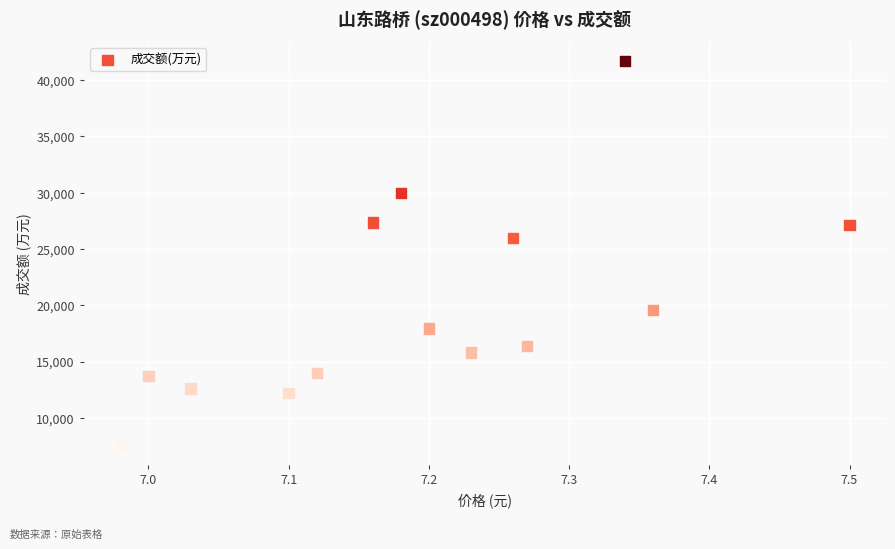

What Y value in the scatter plot is closest to 24600?

25963